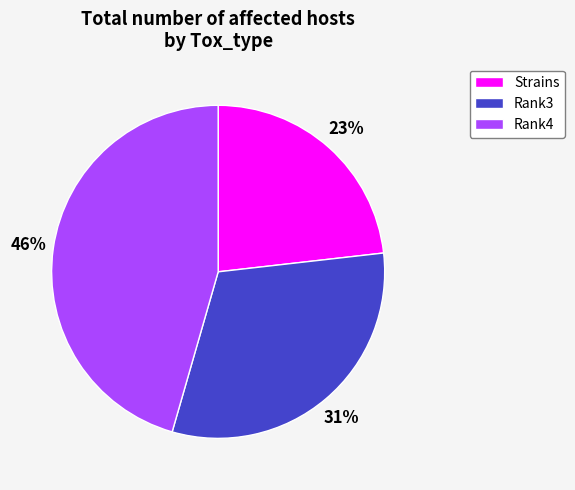

Does any single category account for the majority?

No